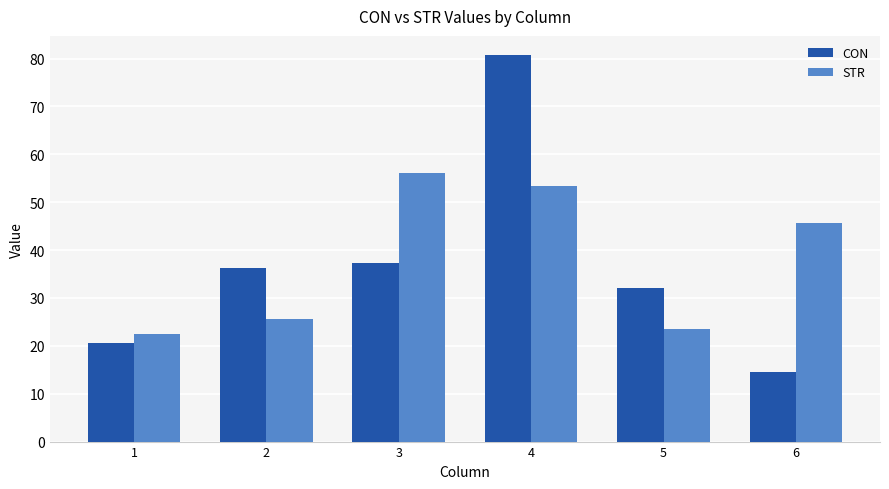

List the labels in order of STR value, smallest first.

1, 5, 2, 6, 4, 3